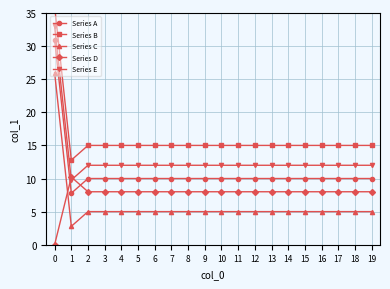

What is the total value across all series at 18?

50.0